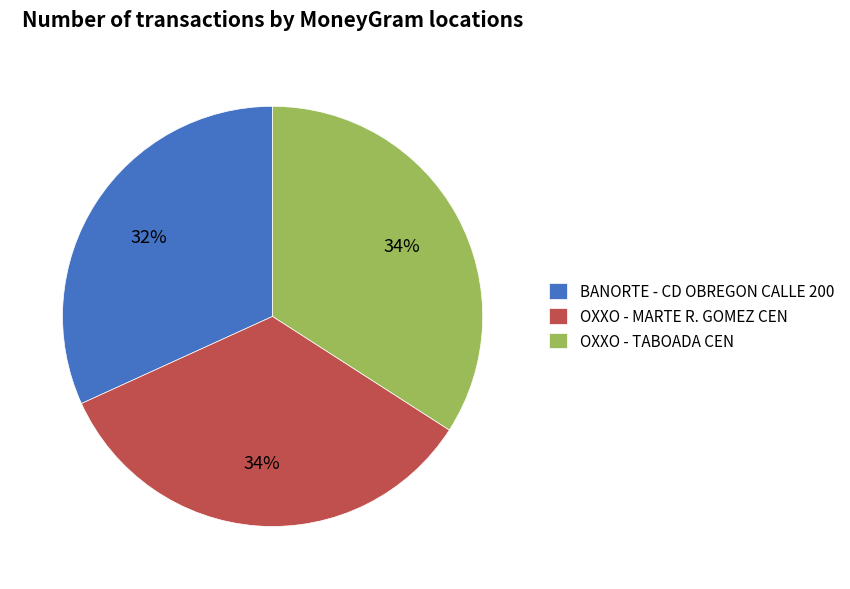

How many segments does this pie chart have?

3